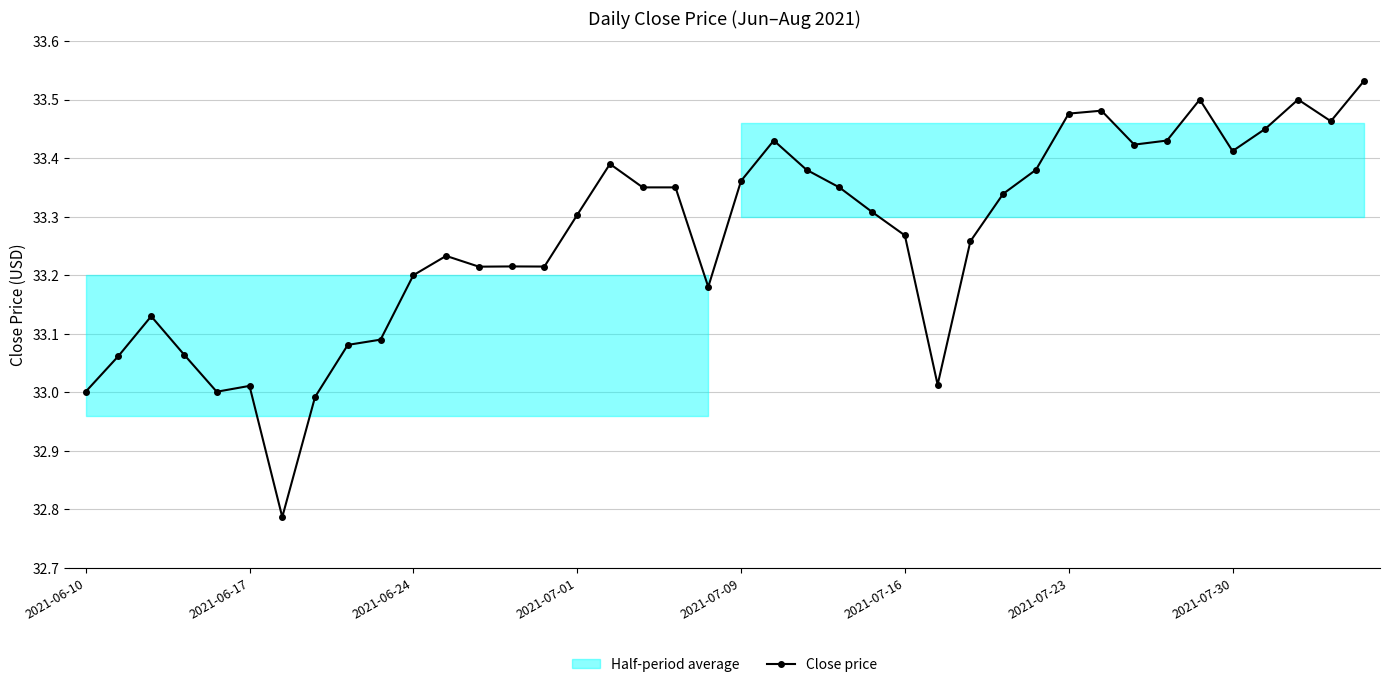

At which label is the value closest to 33?

2021-06-10